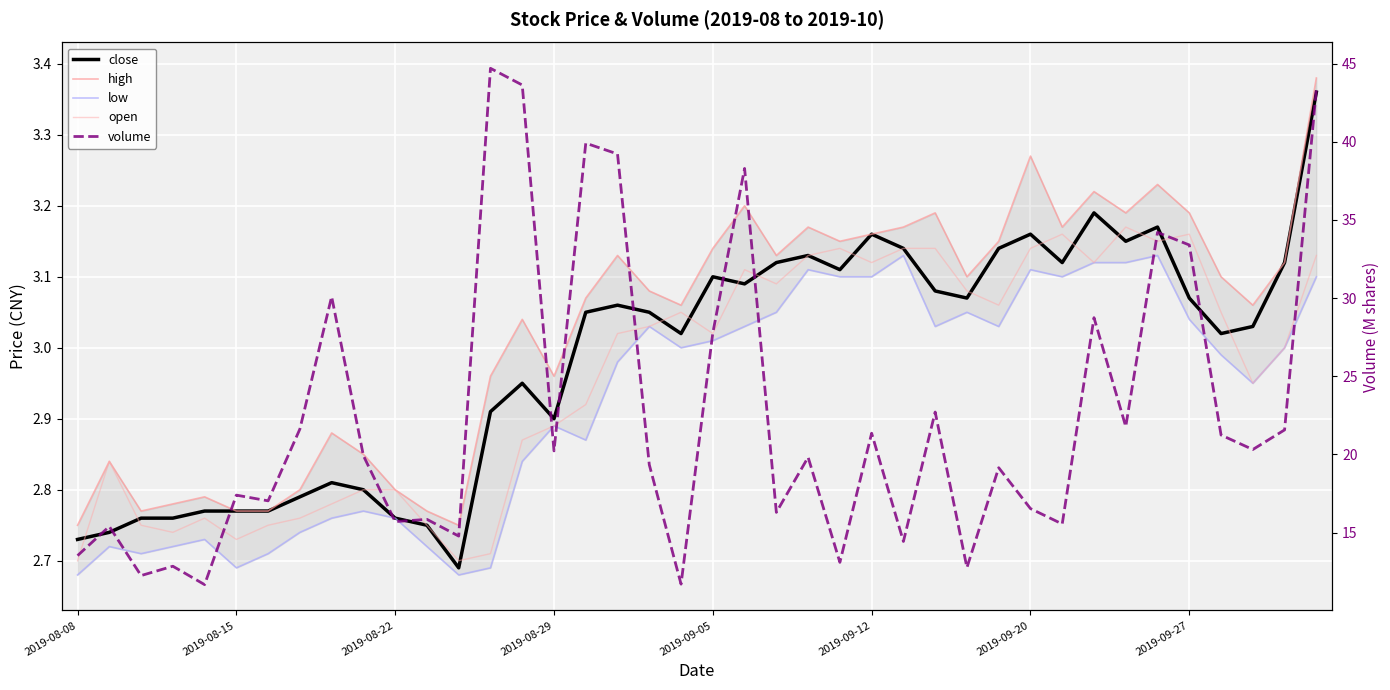

What is the spread (max minus min) of values at 9?

17.1